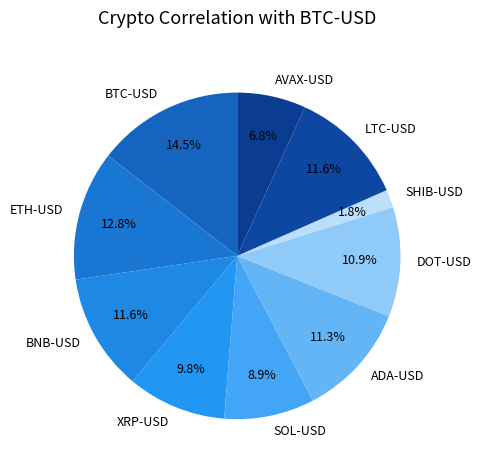

Combined, what portion of the pie is LTC-USD and XRP-USD?

21.4%